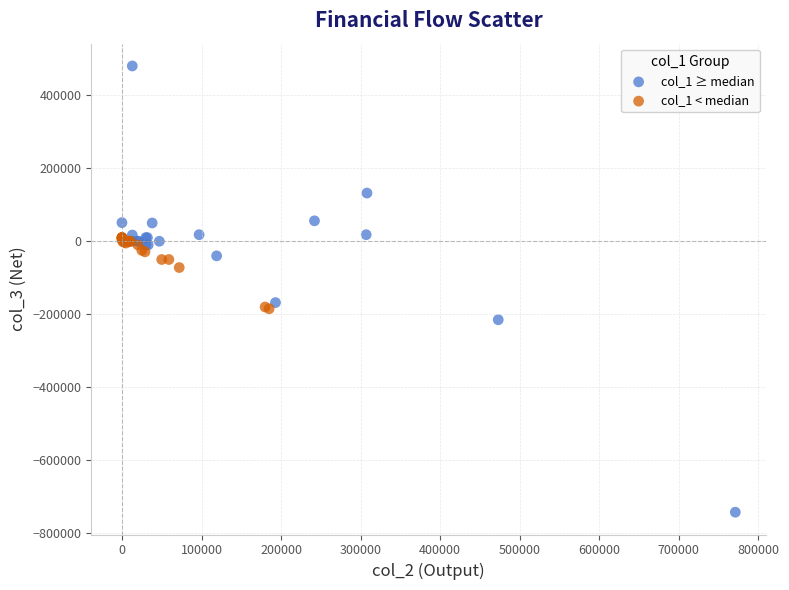

Which series reaches the maximum Y coordinate?

col_1 ≥ median